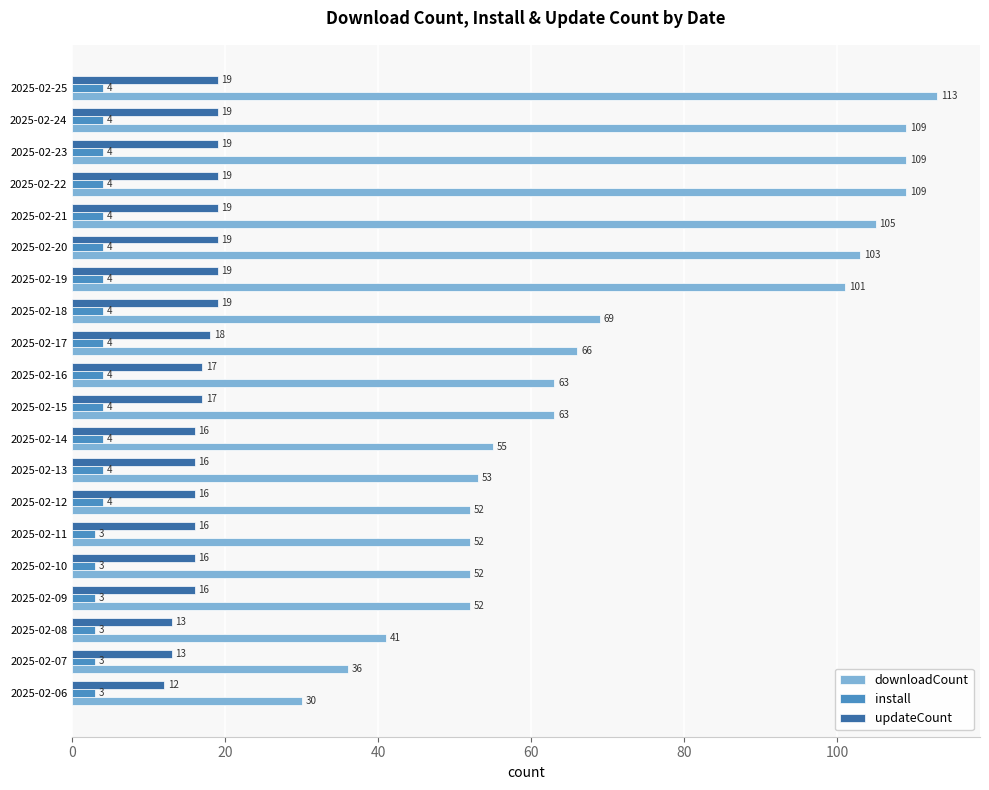

Count the number of categories in the chart.

20